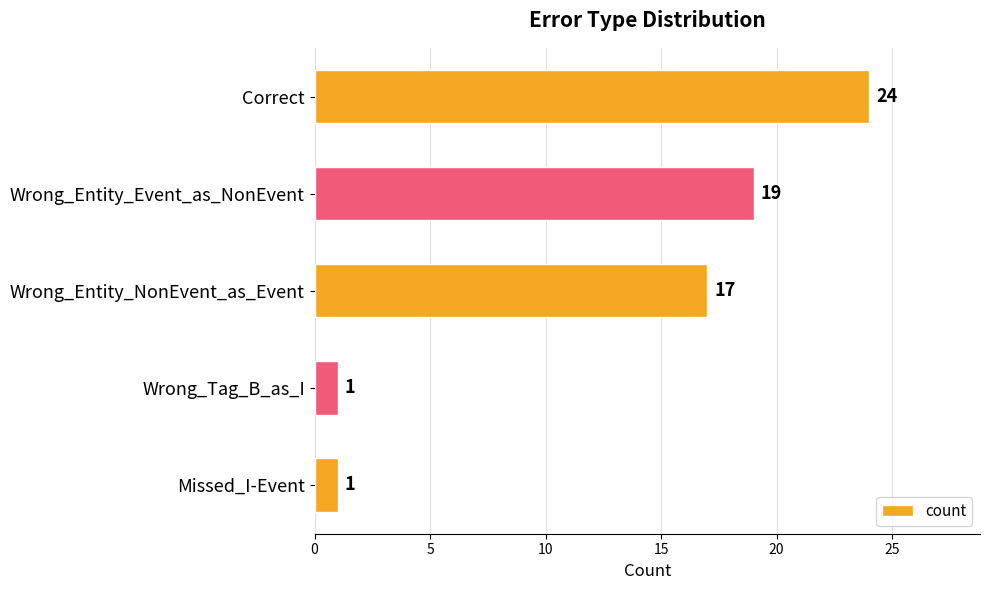

Approximately how many times larger is the value at Wrong_Entity_Event_as_NonEvent compared to Correct?

0.8